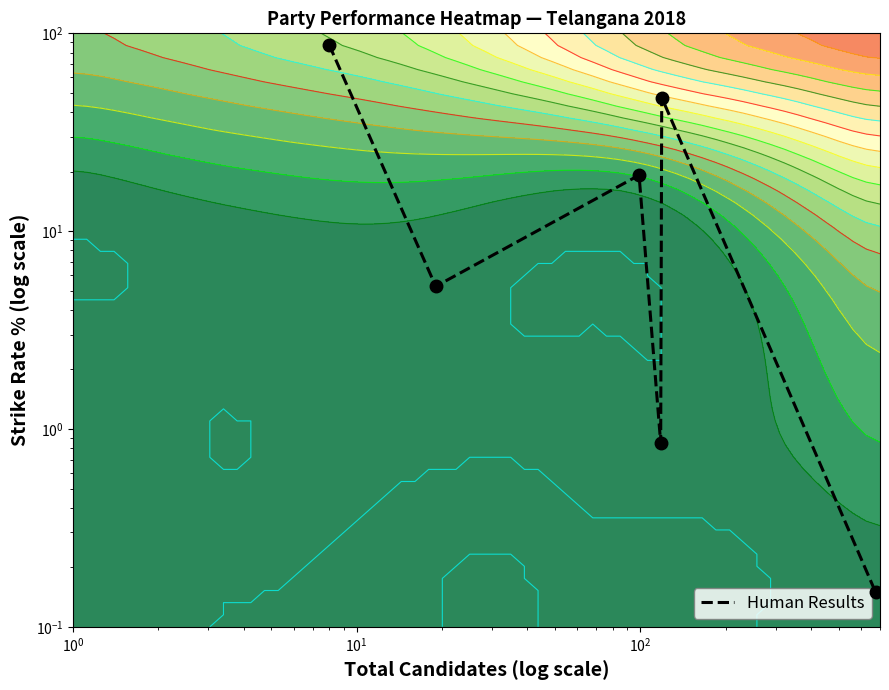

What is the difference between the maximum and minimum values?

87.3